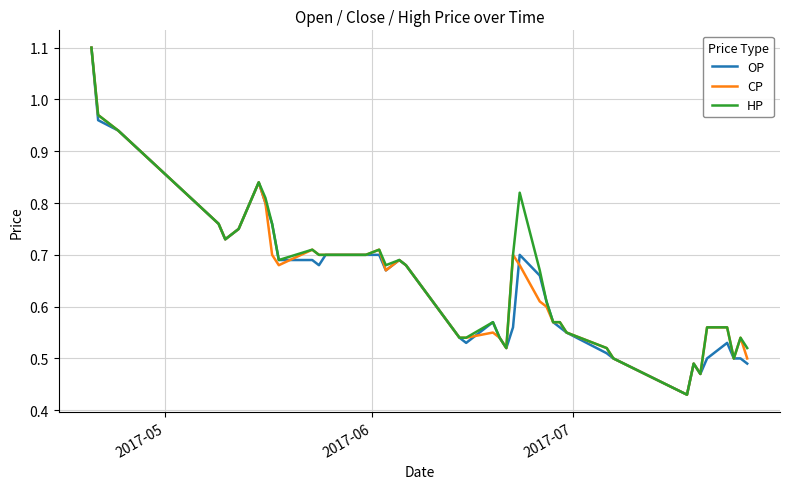

What is the greatest value displayed?

1.1